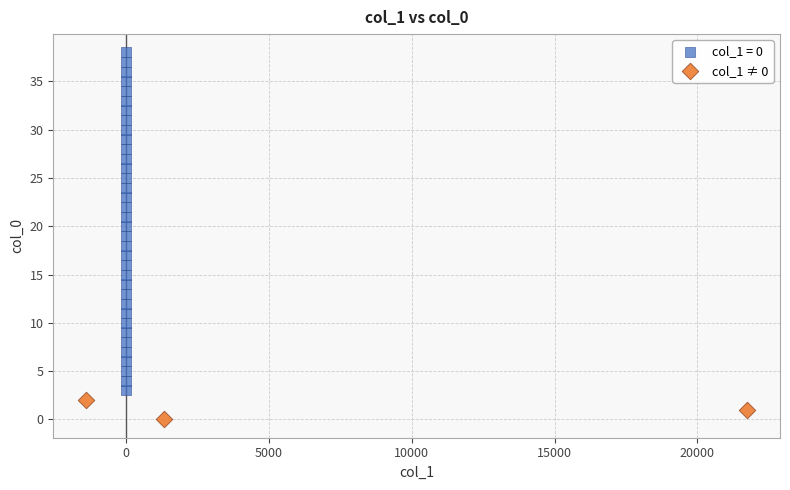

Which series has the widest spread of Y values?

col_1 = 0